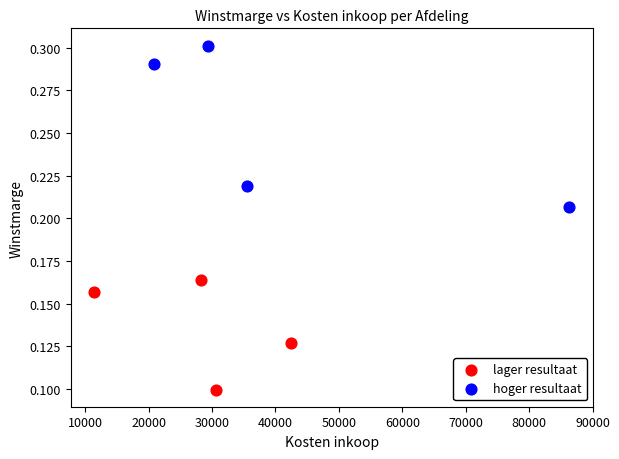

Which series has the largest Y range (max minus min)?

hoger resultaat